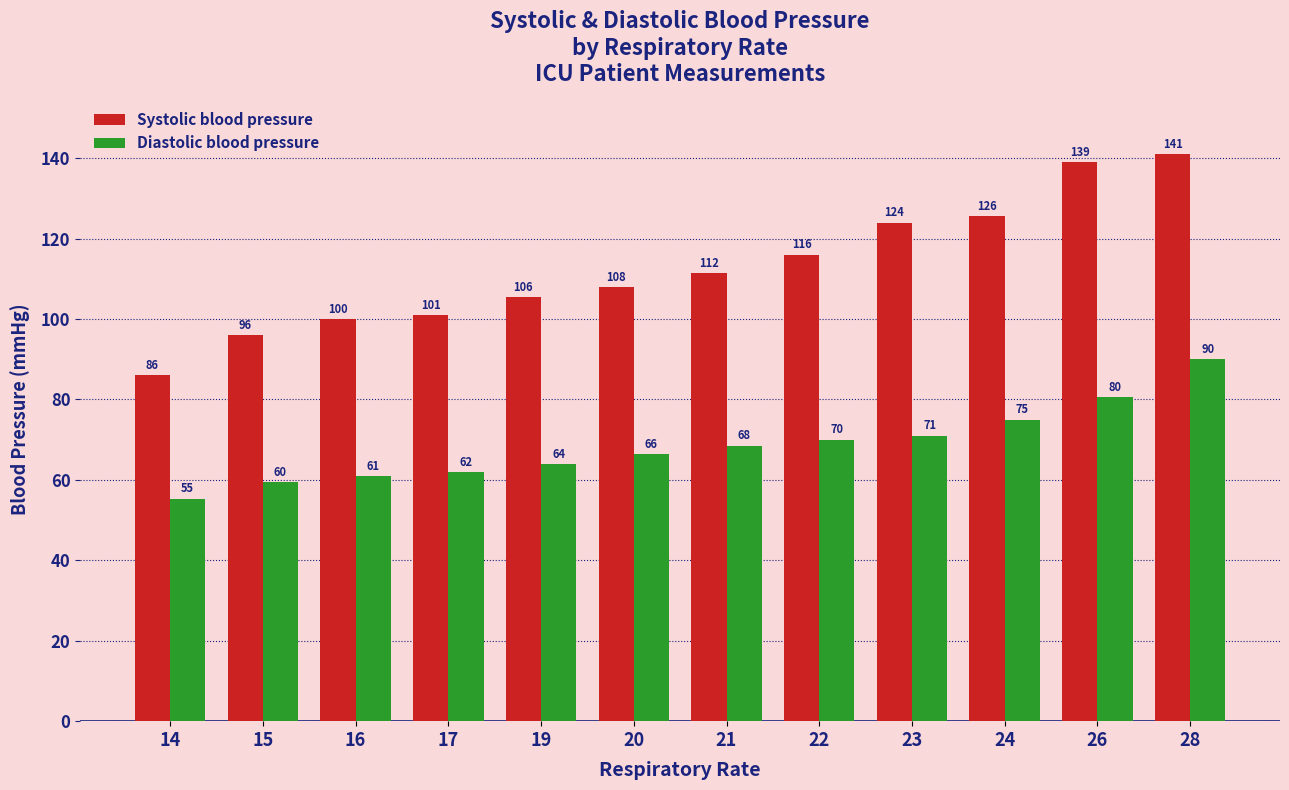

Is it true that Diastolic blood pressure equals 90.0 at 28?

True